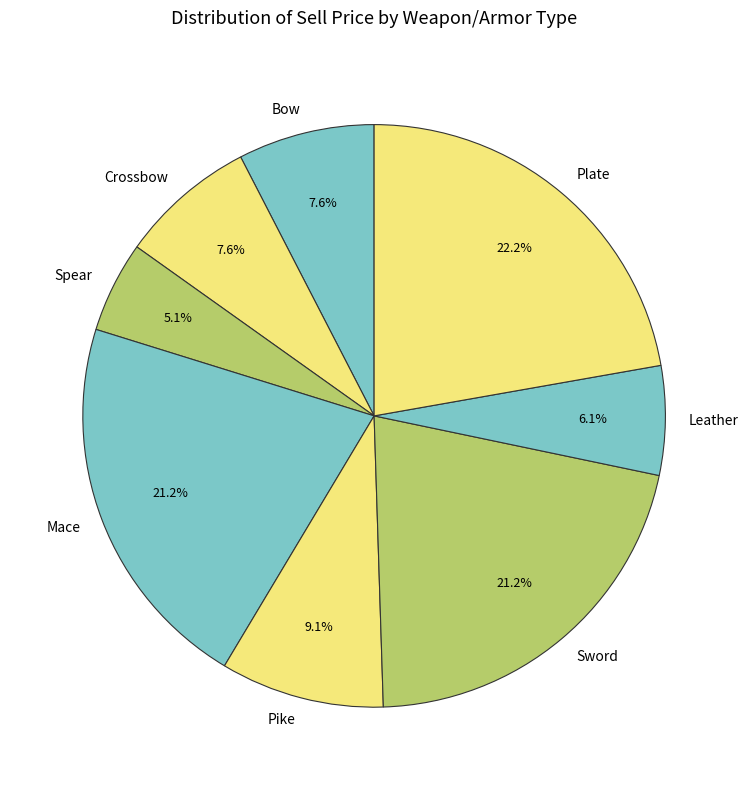

Is there any slice that represents more than half of the pie?

No